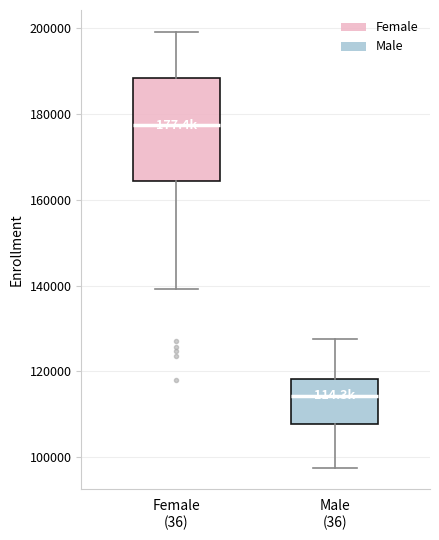

Reading left to right, transcribe this box plot: for each box, give where its median line is, the range the box spans, and where its two whiskers end, as read against the y-axis. The values are not printed on the chart, so give them approximately, as read against the axis.

Female (36): median 178000, box 164000 to 188000, whiskers 140000 to 200000
Male (36): median 114000, box 108000 to 118000, whiskers 98000 to 128000